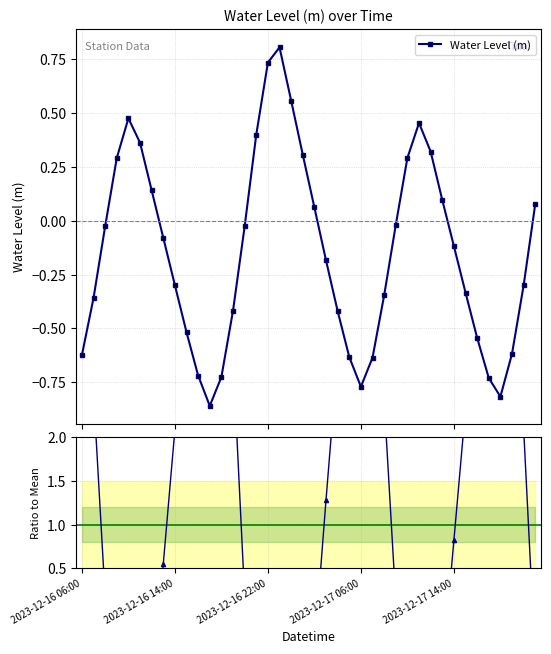

Is this an area chart (filled region under the line)?

No